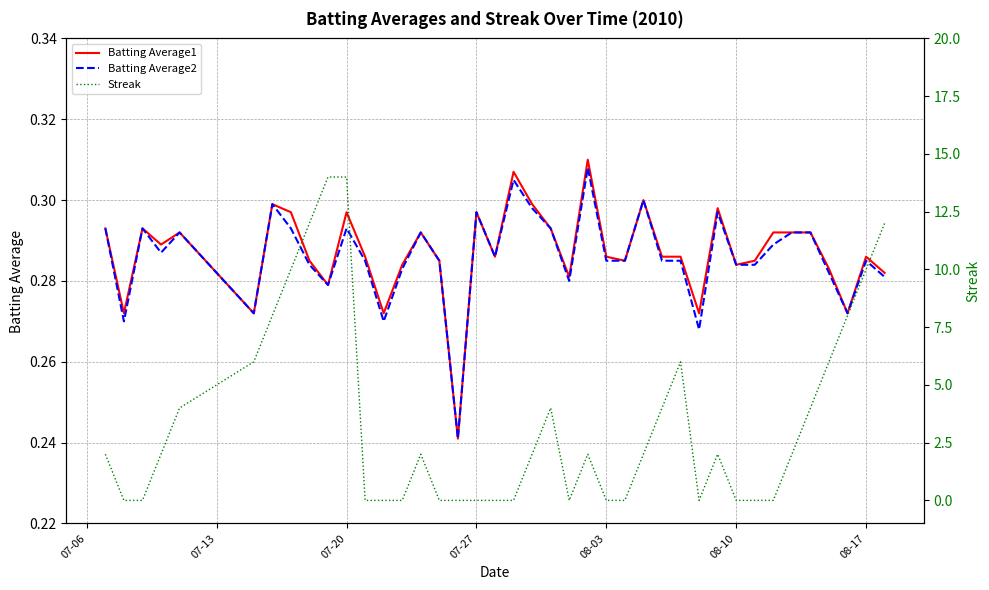

How many interior local valleys does the Streak series have?

2